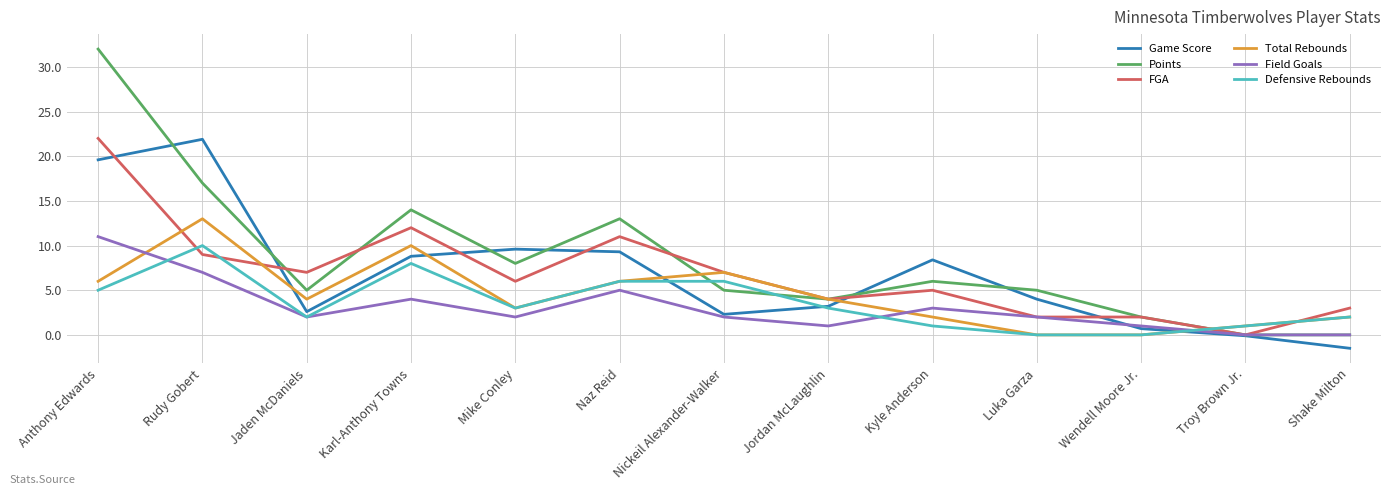

Which series has the largest range (max minus min)?

Points